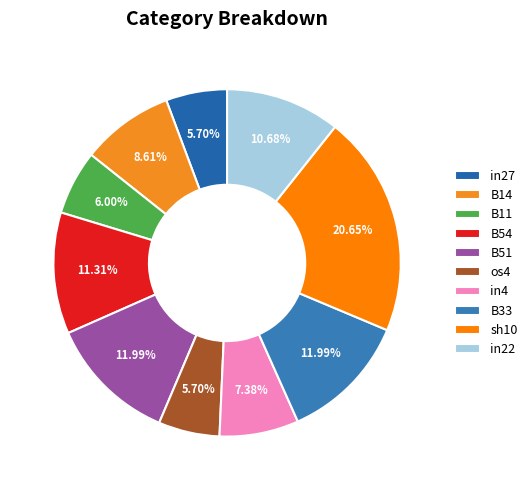

The in22 slice represents 11% of the pie. True or false?

True